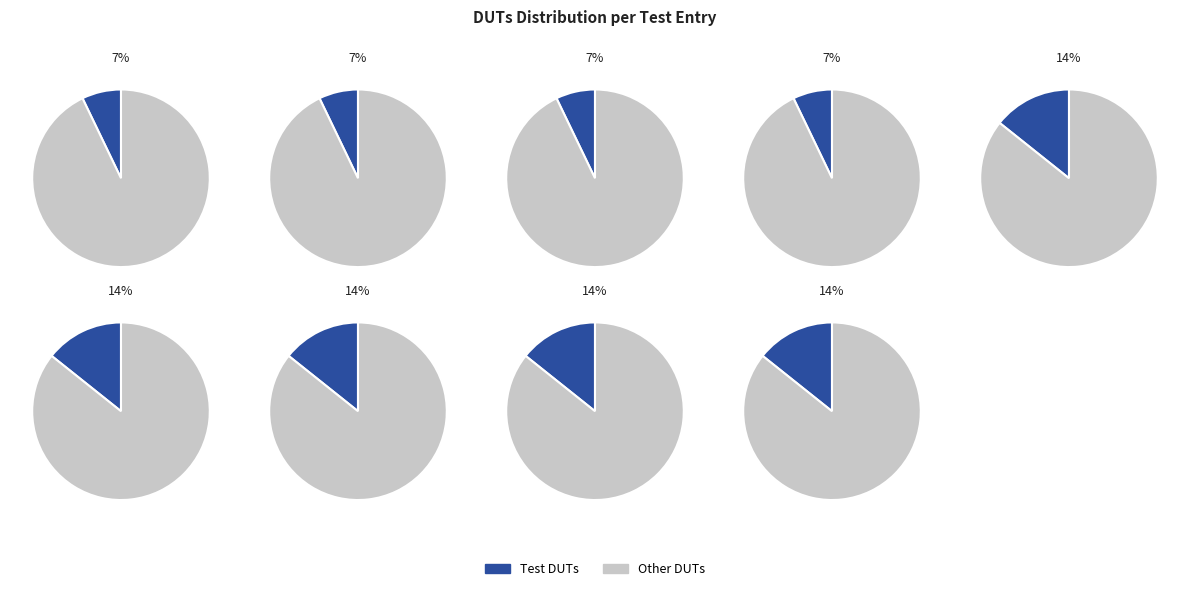

To the nearest percent, what is the average slice percentage?

11%